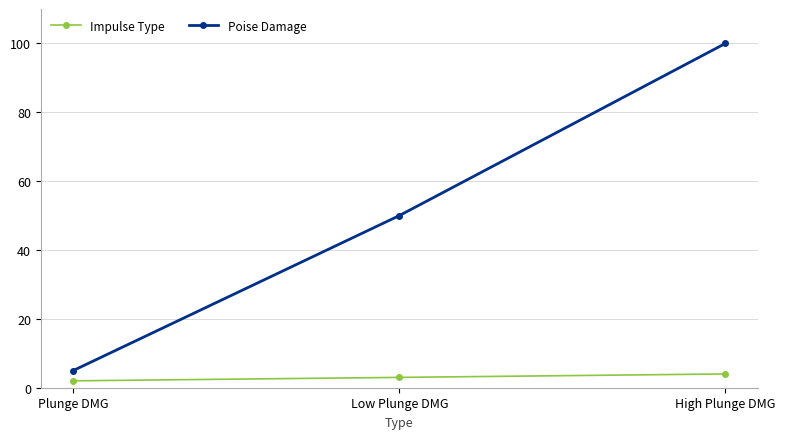

At how many categories does at least one series exceed 53?

1